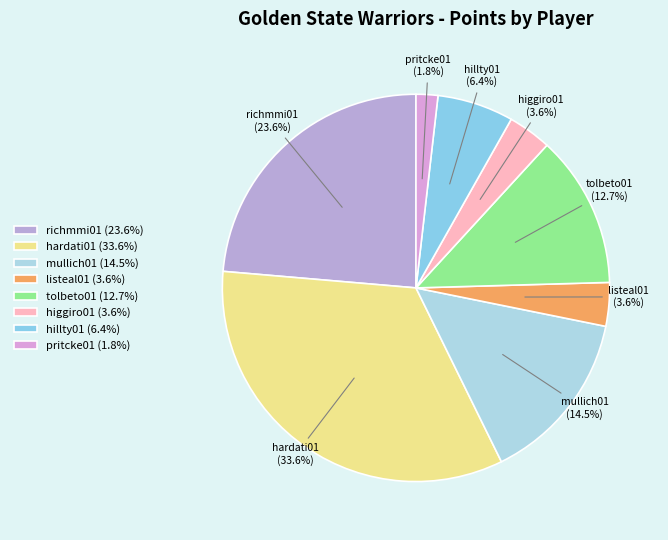

Which slice is the largest?

hardati01